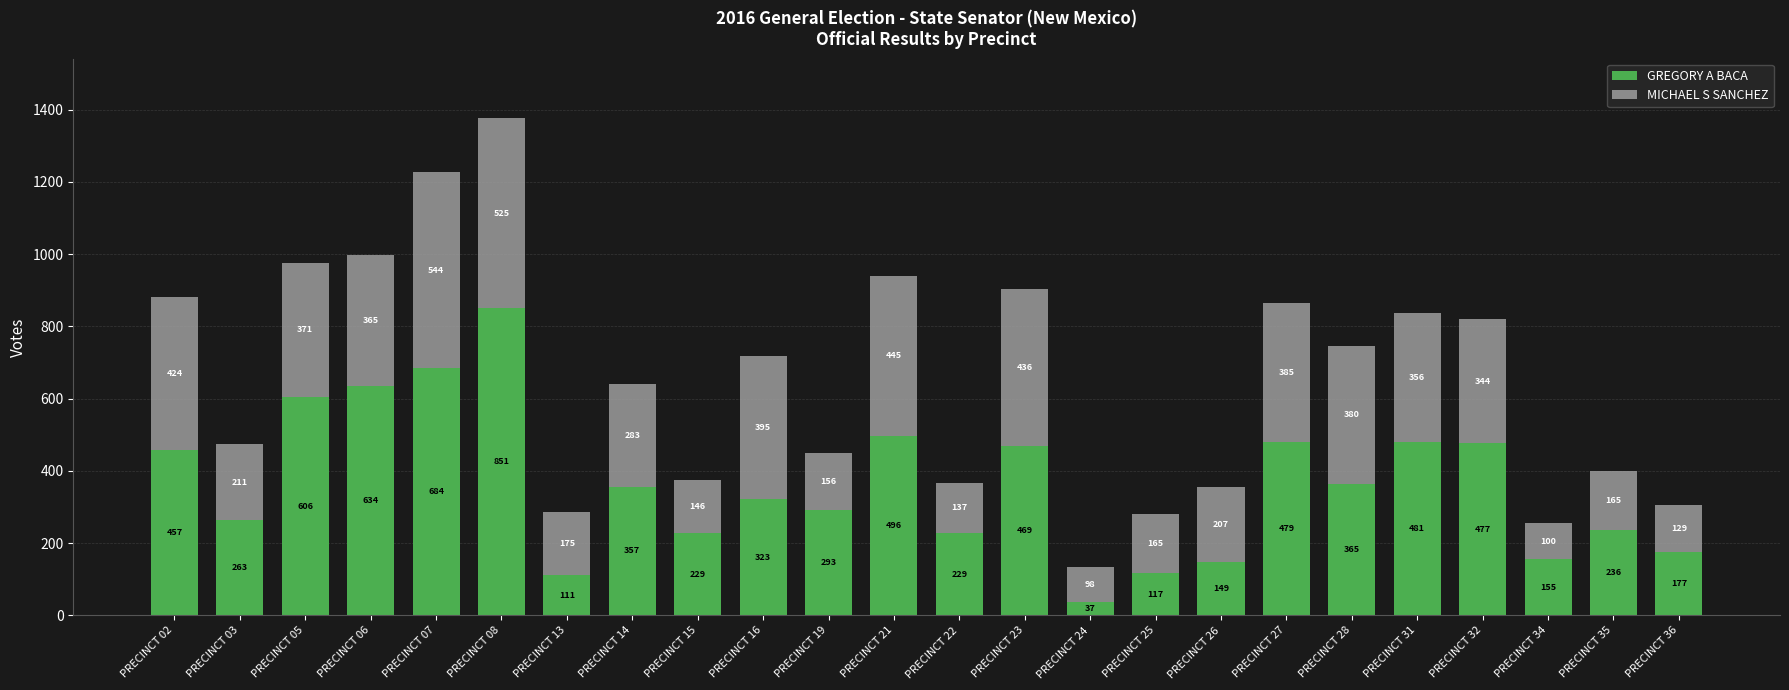

True or false: GREGORY A BACA has a value of 127 at PRECINCT 15.

False